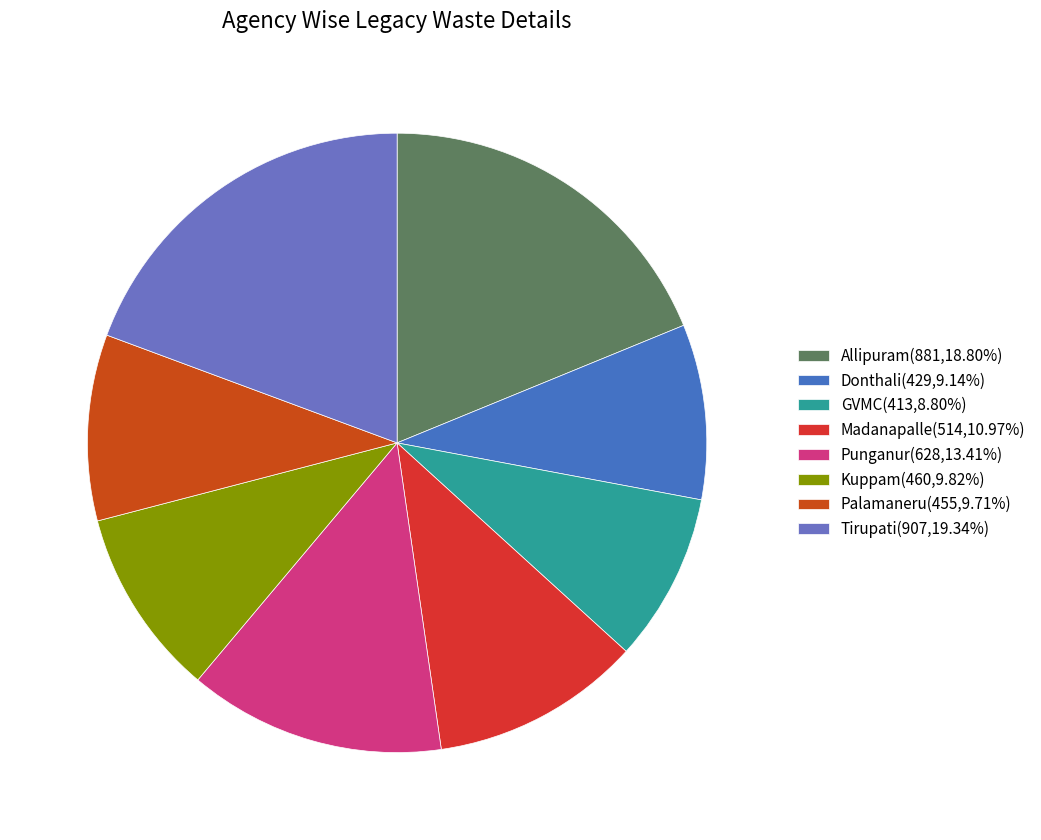

Does Palamaneru account for over 50% of the chart?

No